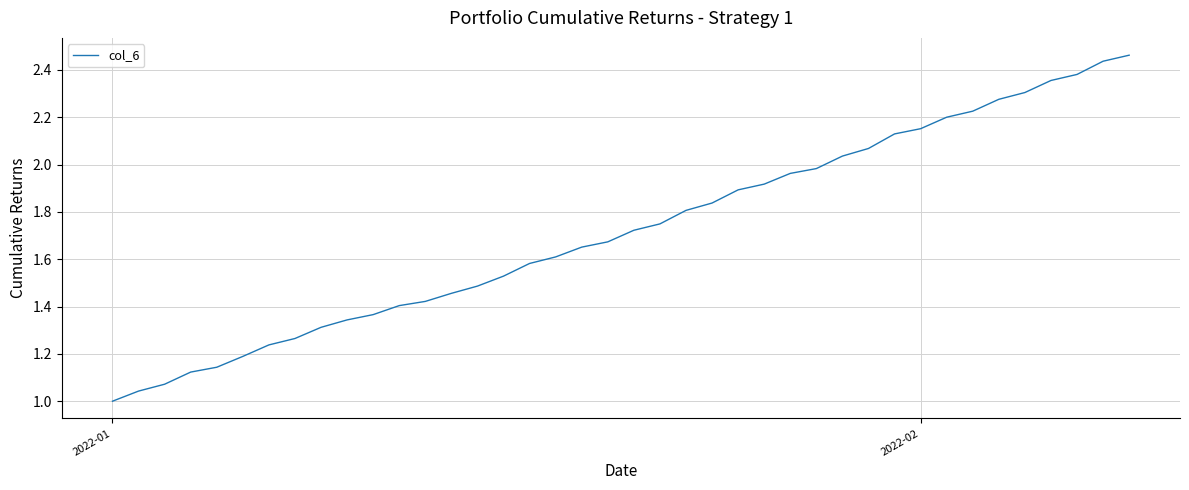

Which label corresponds to the smallest value in the chart?

2022-01